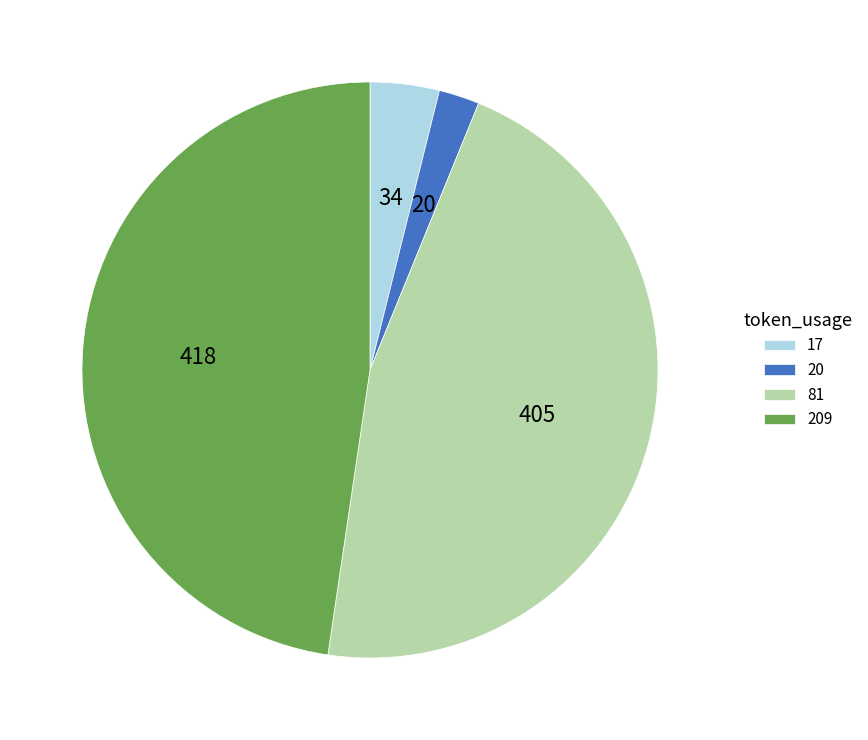

How many slices are in this pie chart?

4